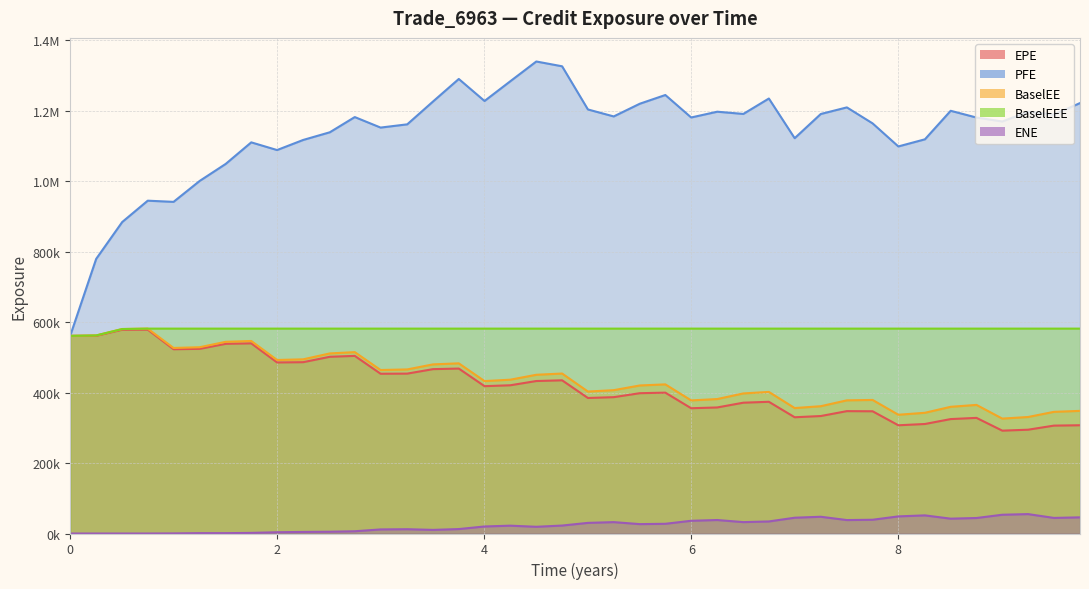

How many values in the ENE series exceed 26637?

20